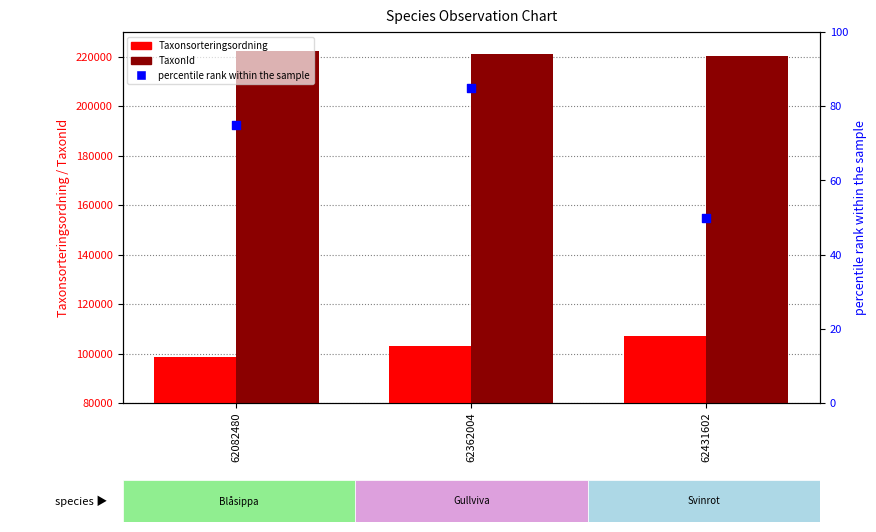

Which series has the widest spread of Y values?

Taxonsorteringsordning